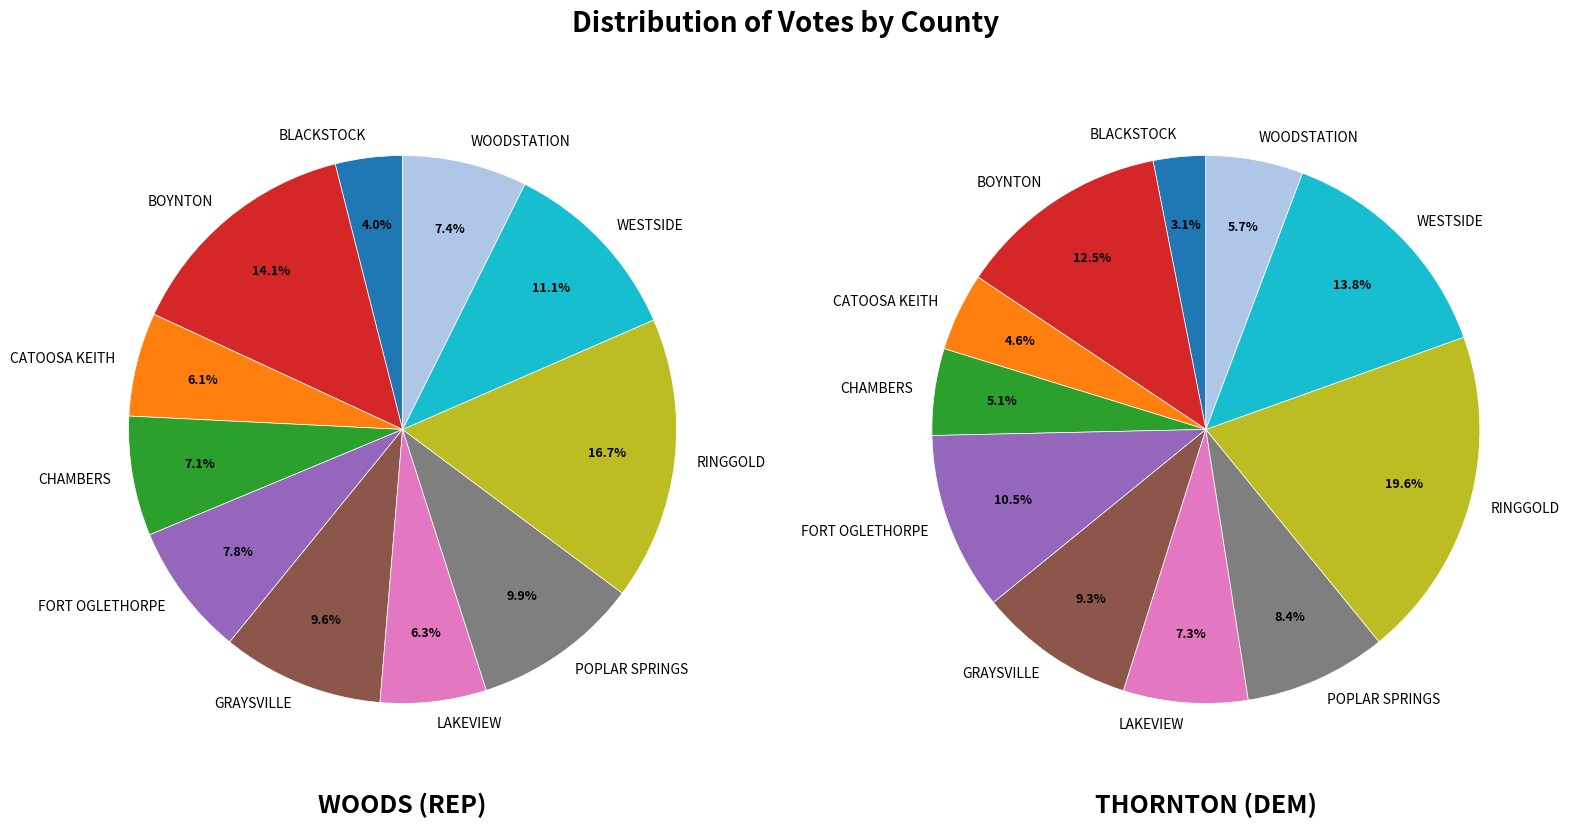

How many slices are in this pie chart?

11